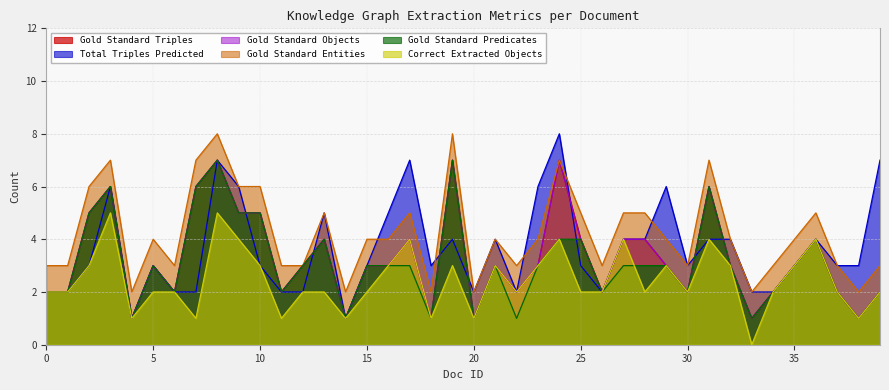

How many values in the Gold Standard Objects series exceed 3?

15